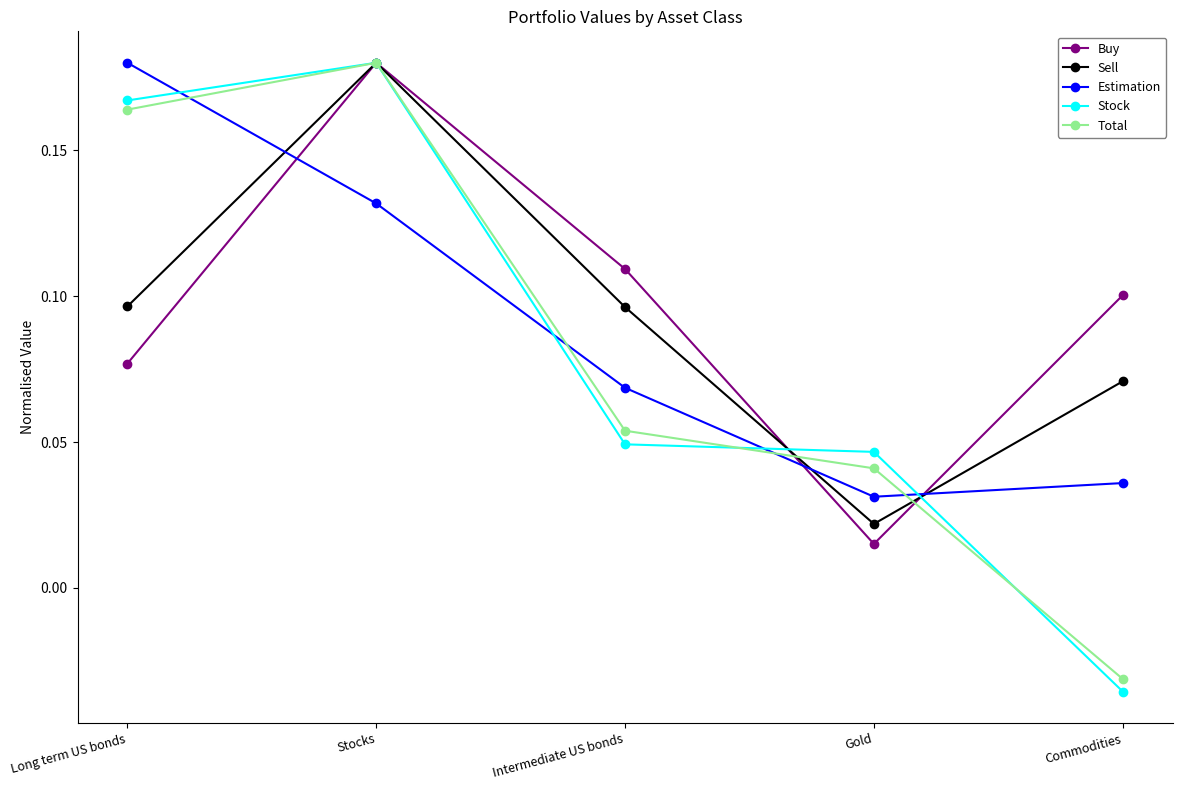

At which label does Stock first exceed 0?

Long term US bonds